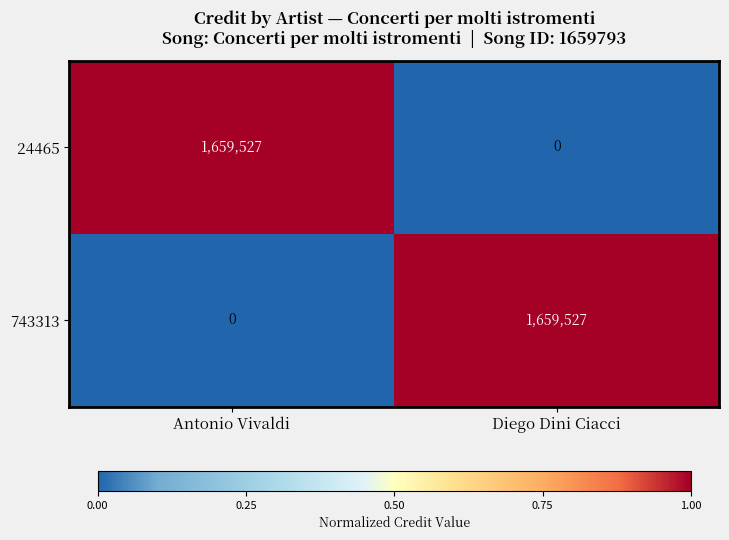

Is it true that 743313 equals 778873 at Diego Dini Ciacci?

False